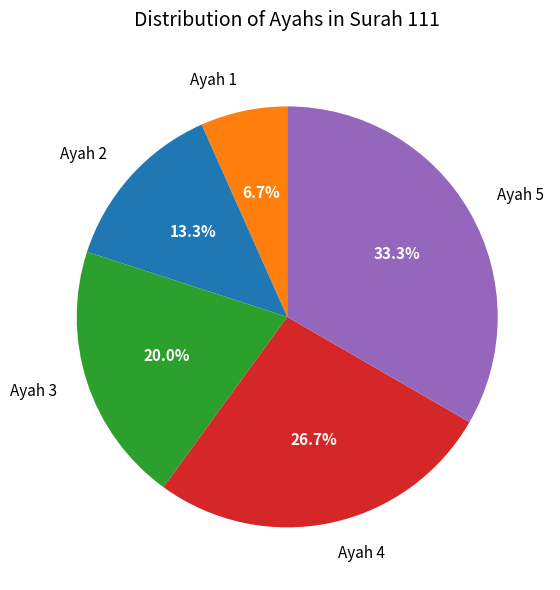

What is the ratio of the value at Ayah 2 to the value at Ayah 4?

0.5